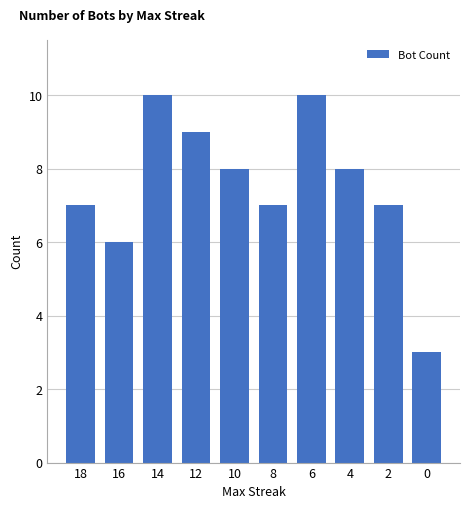

What is the value of the 6th bar from the left?

7